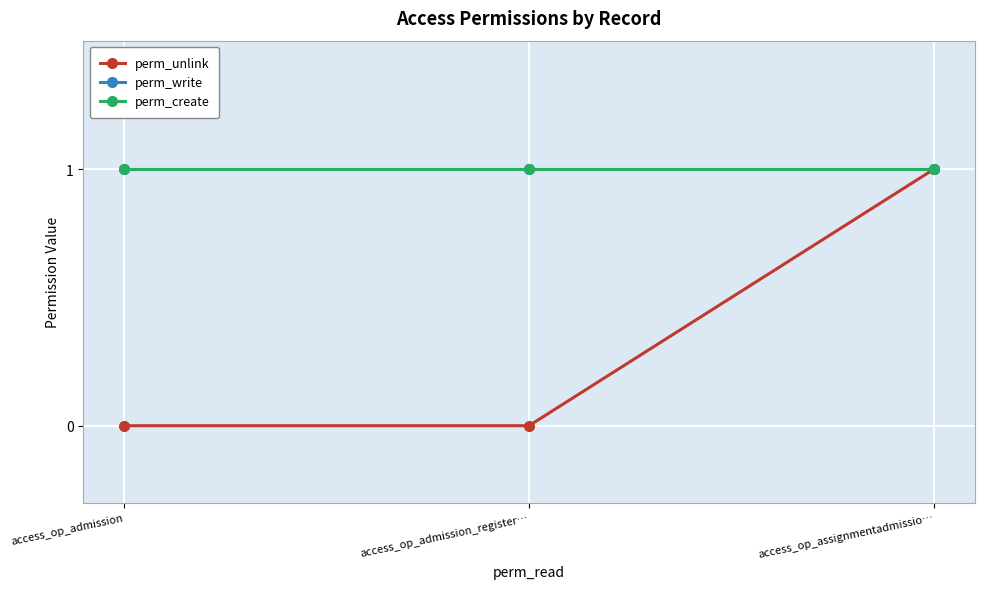

Does the chart have visible grid lines?

Yes